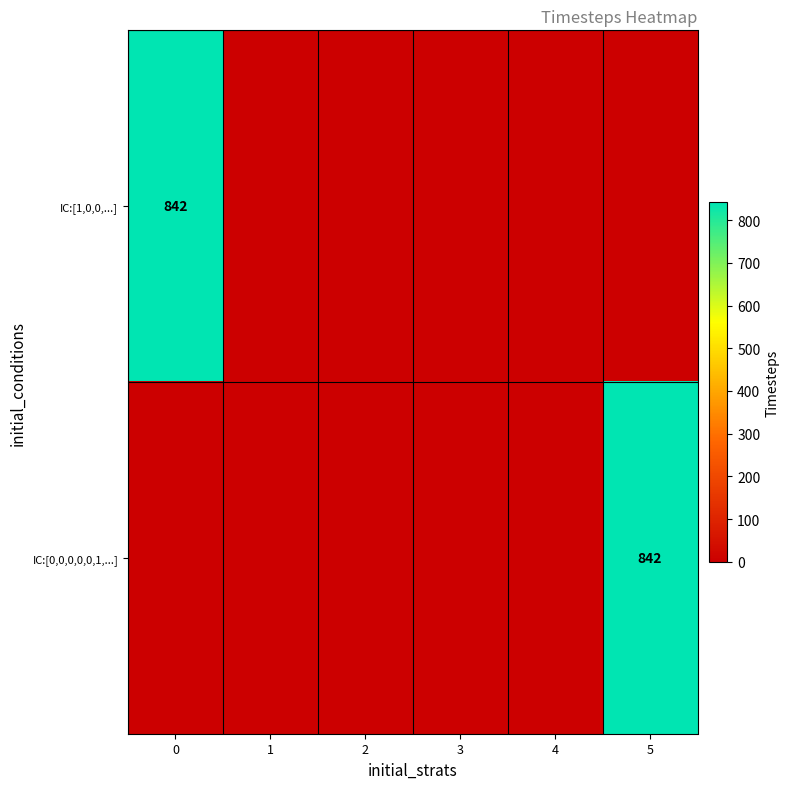

How many series are shown in this chart?

2